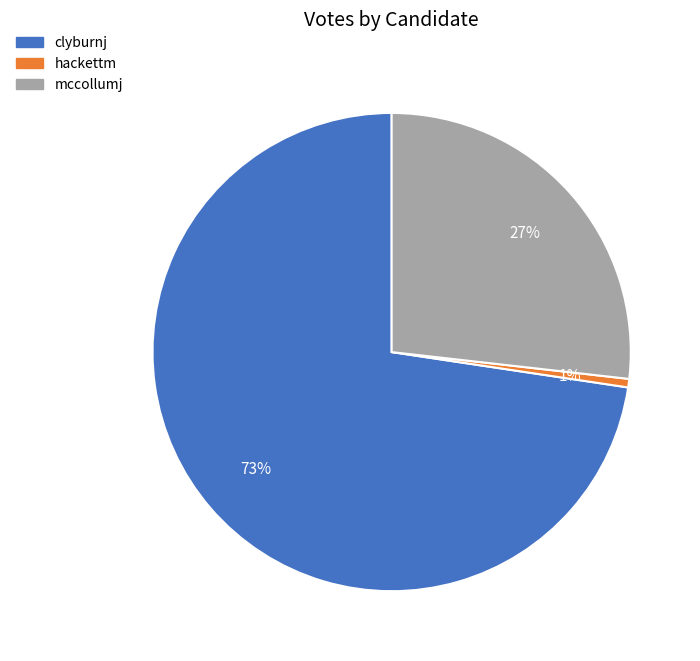

Does any single category account for the majority?

Yes